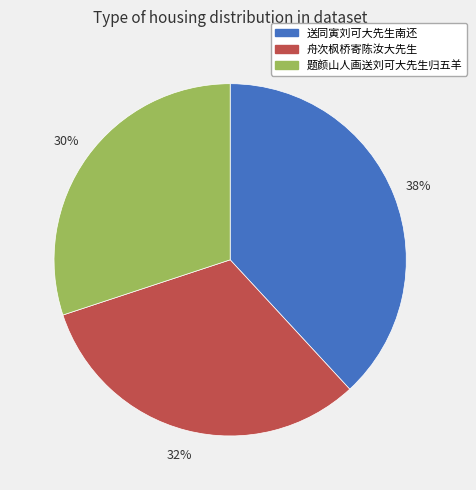

Is the sum of 送同寅刘可大先生南还 and 题颜山人画送刘可大先生归五羊 greater than half?

Yes